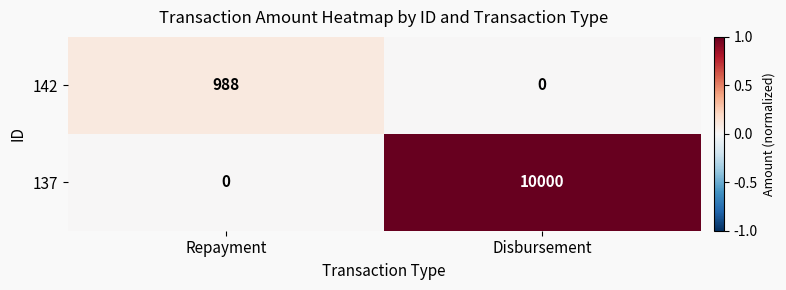

Reading left to right, extract all data points from this chart.

142: 988	0
137: 0	10000